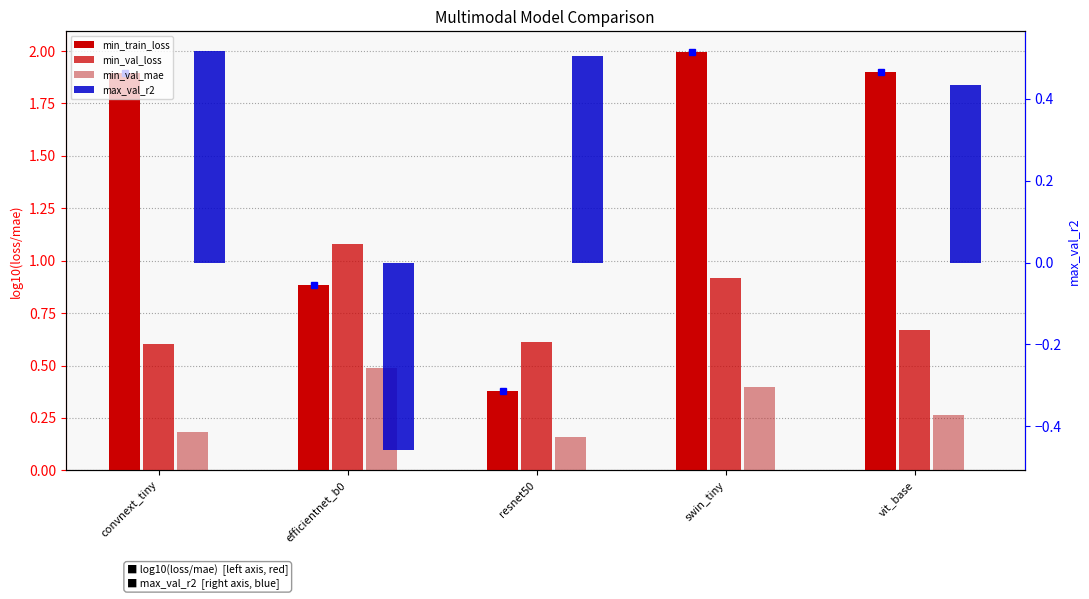

What is the label of the 5th bar from the right?

convnext_tiny